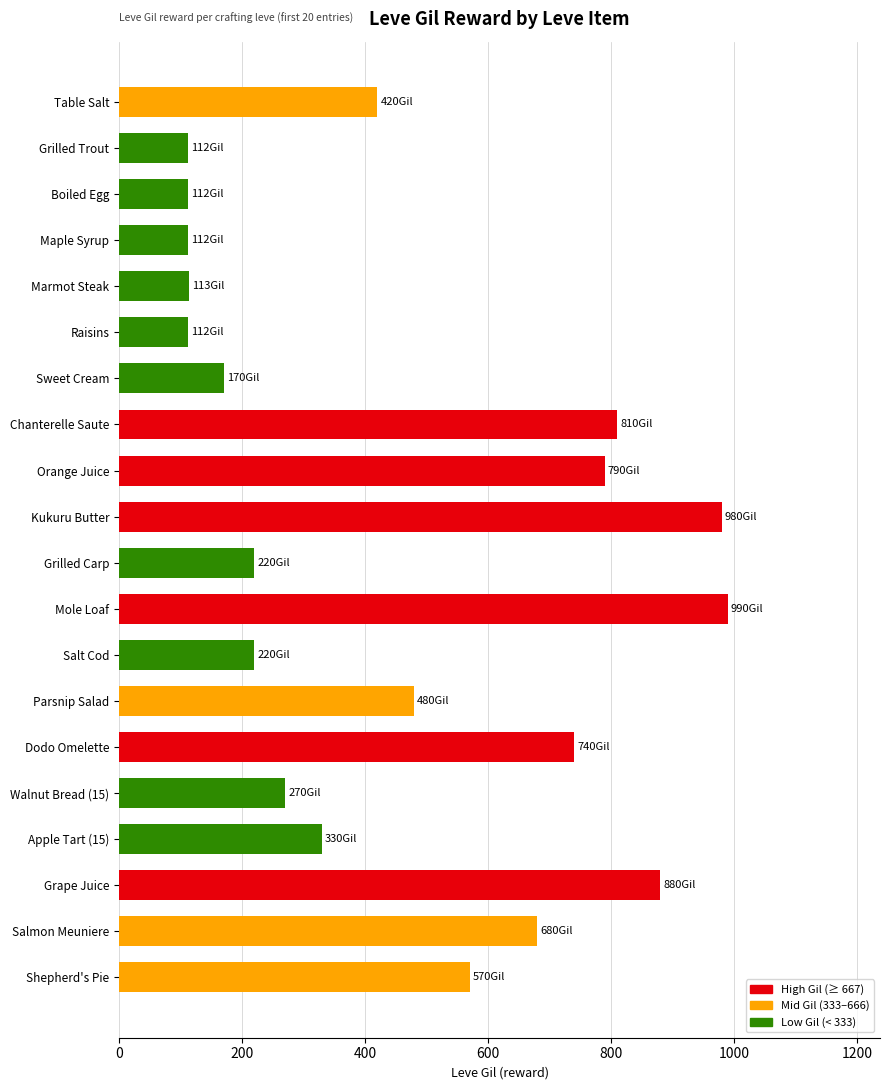

What is the label of the 15th bar from the bottom?

Raisins